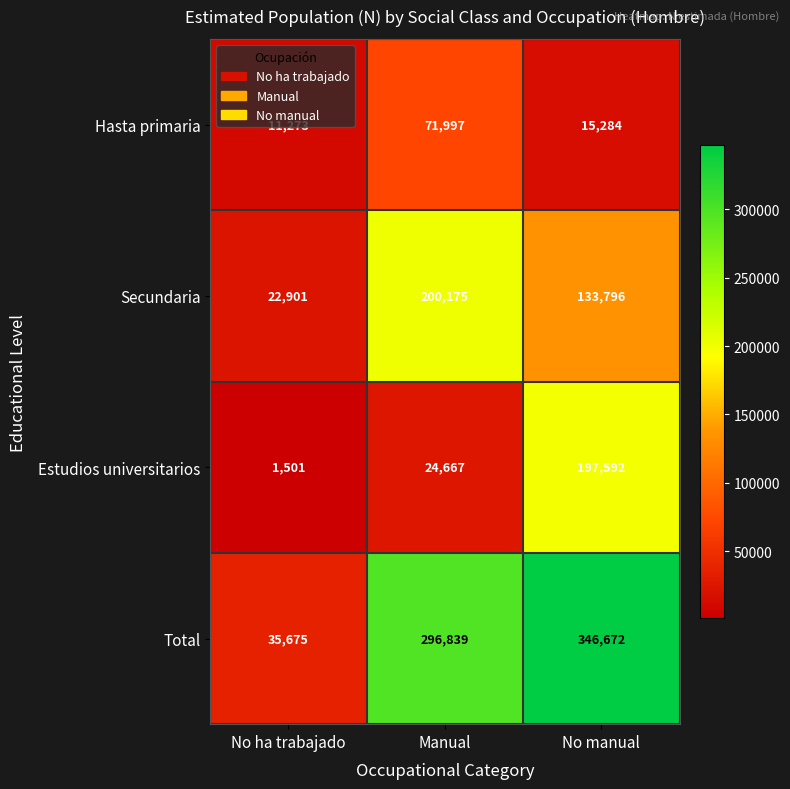

What is the difference between the maximum and minimum values in the Total series?

310997